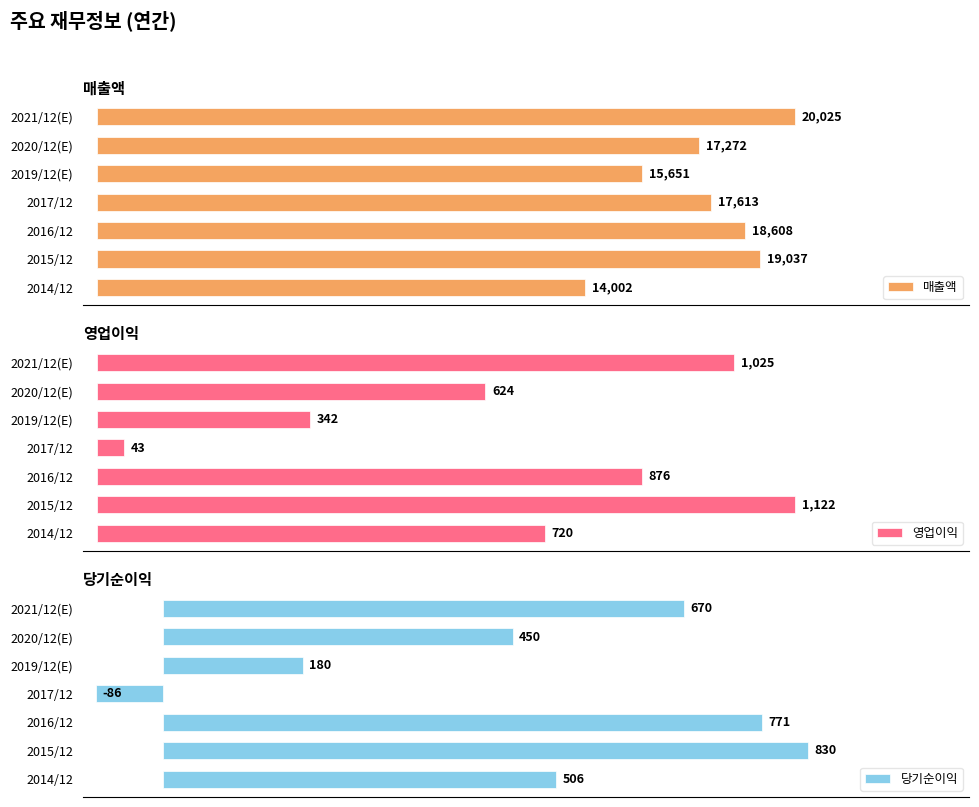

At which label is 영업이익 closest to 582?

2020/12(E)